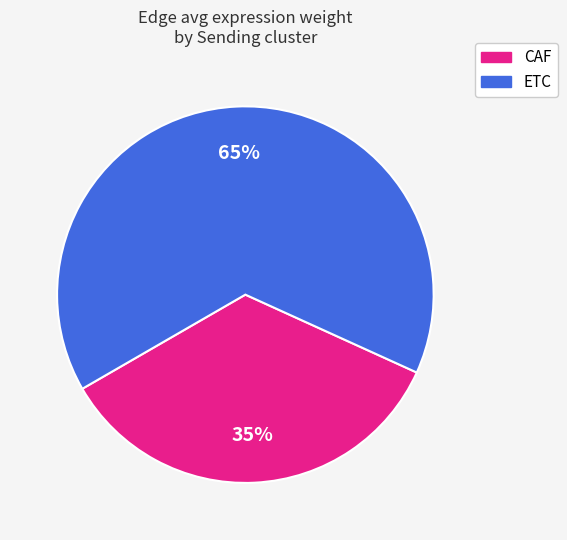

To the nearest percent, what portion does ETC represent?

65%